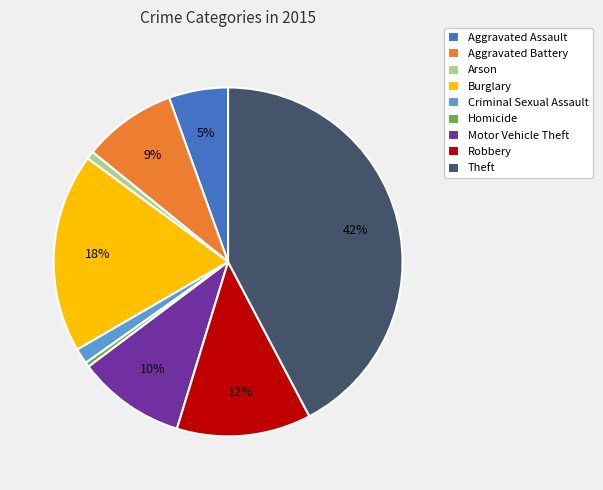

To the nearest percent, what percentage of the pie is Burglary?

18%